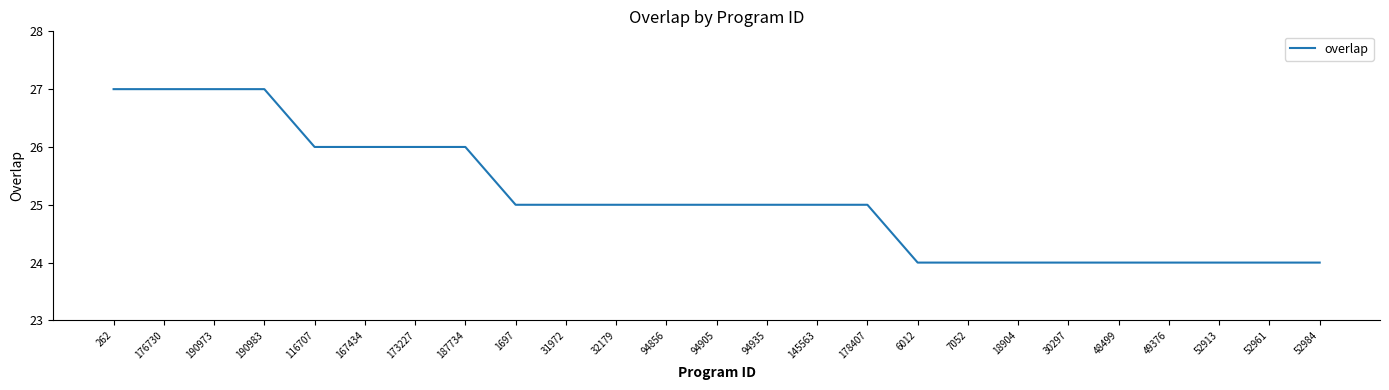

Does the chart have visible grid lines?

No